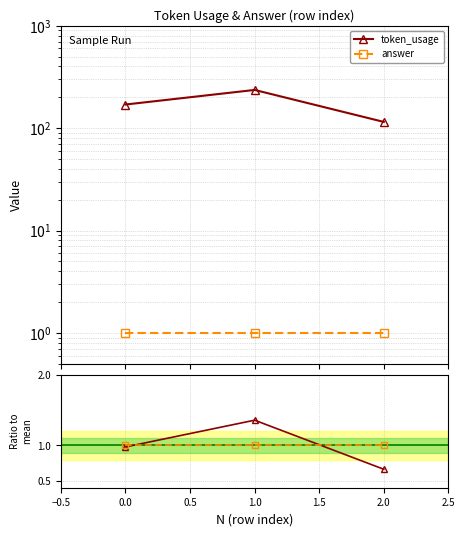

What is the value of the answer ratio point at the 1st from the left?

1.0